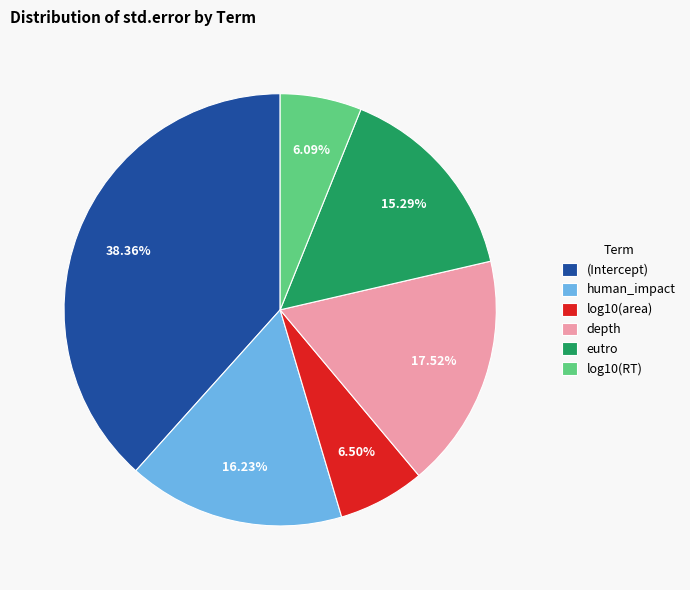

How many slices are in this pie chart?

6